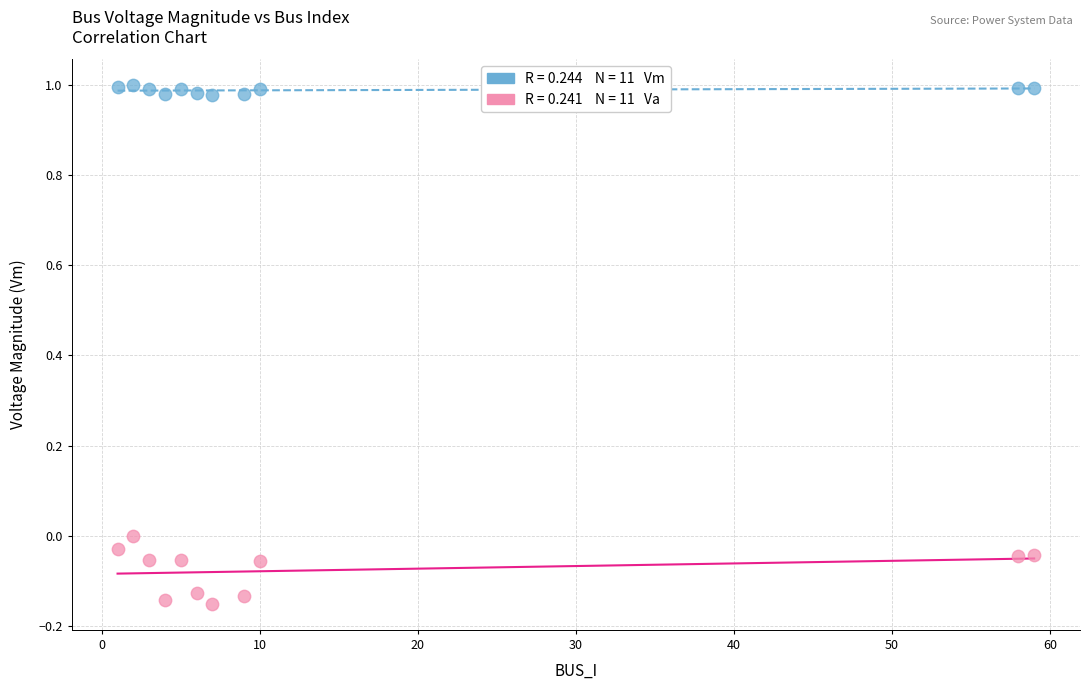

Across all data points, what is the range of Y values (max minus min)?

1.2